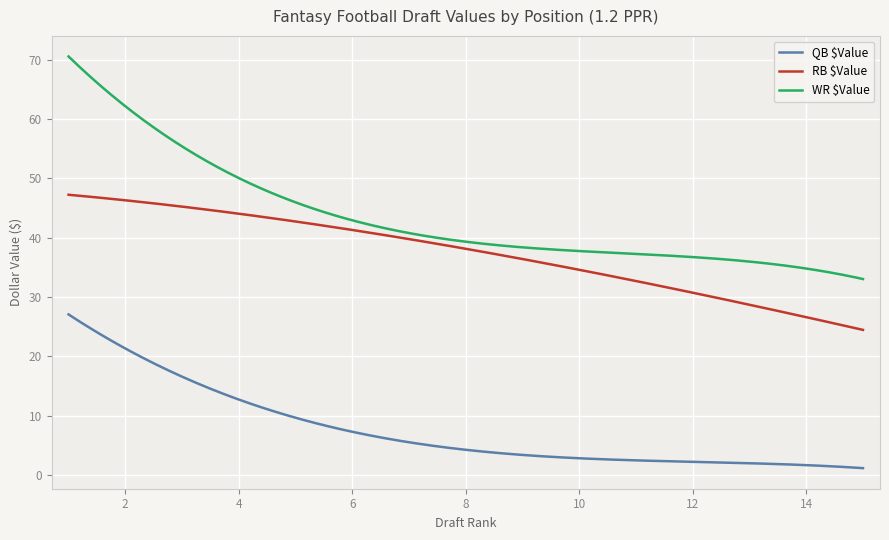

What are all the series names shown in the legend?

QB $Value, RB $Value, WR $Value